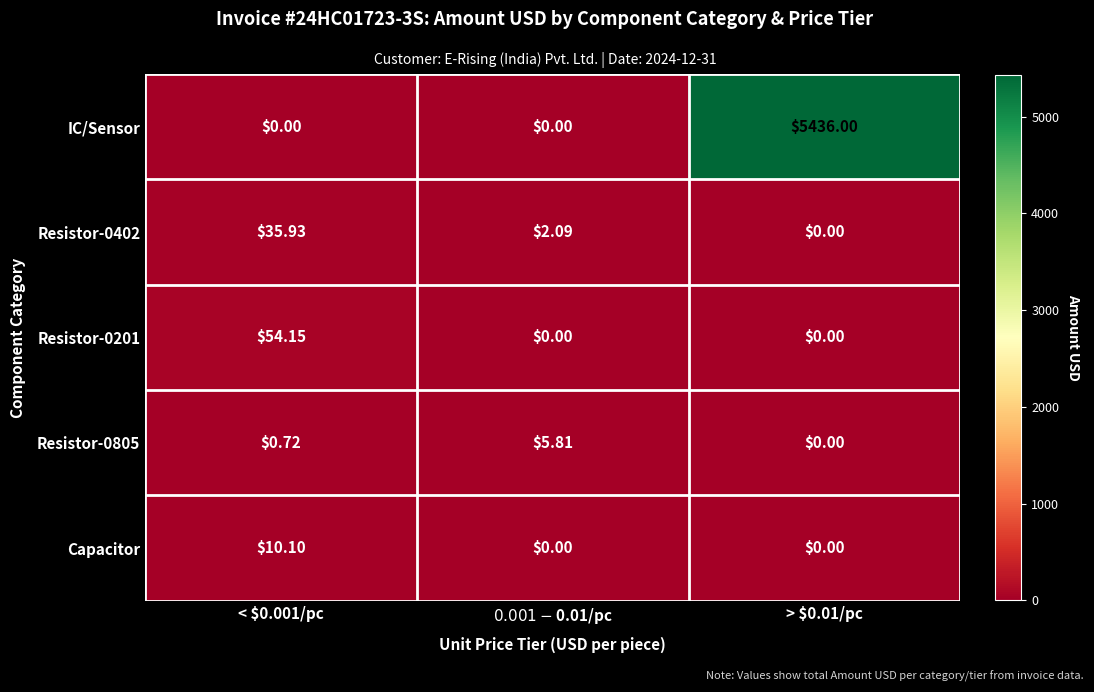

What is the total value across all series at > $0.01/pc?

5436.0